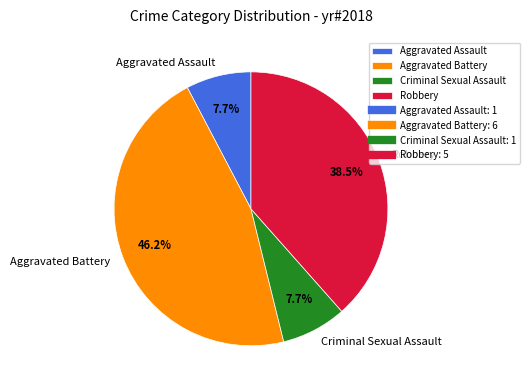

Approximately how many times larger is the value at Criminal Sexual Assault compared to Aggravated Battery?

0.2